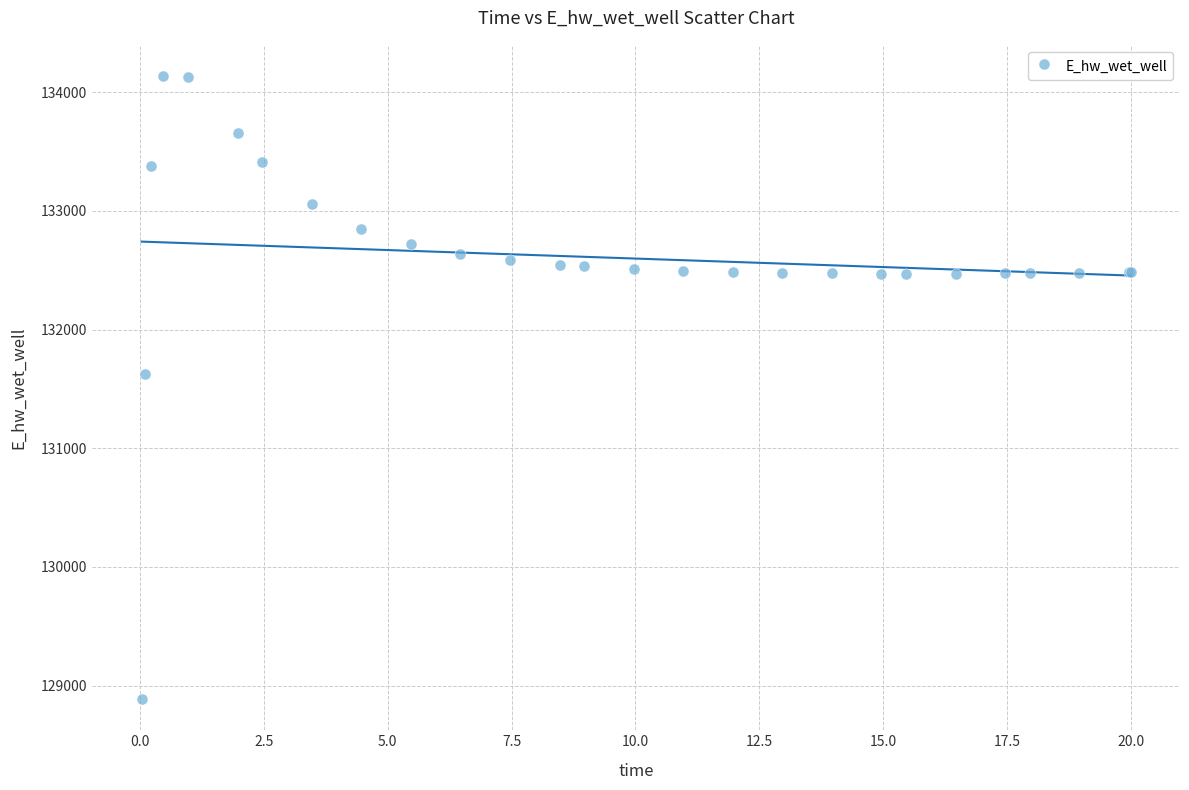

What Y value in the scatter plot is closest to 131511?

131624.4